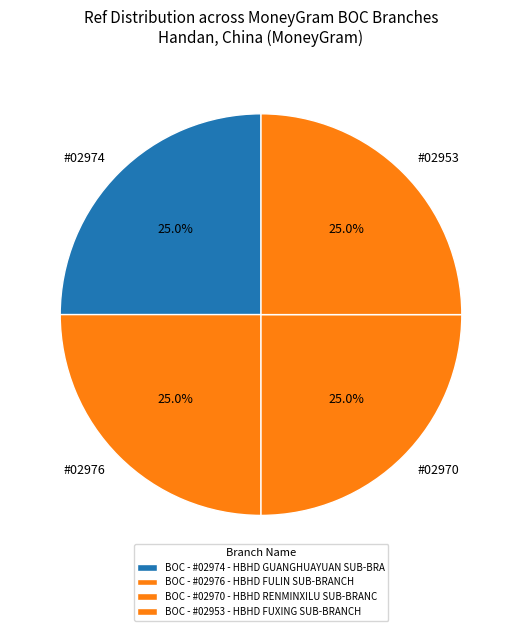

What is the largest slice in the pie chart?

BOC - #02976 - HBHD FULIN SUB-BRANCH